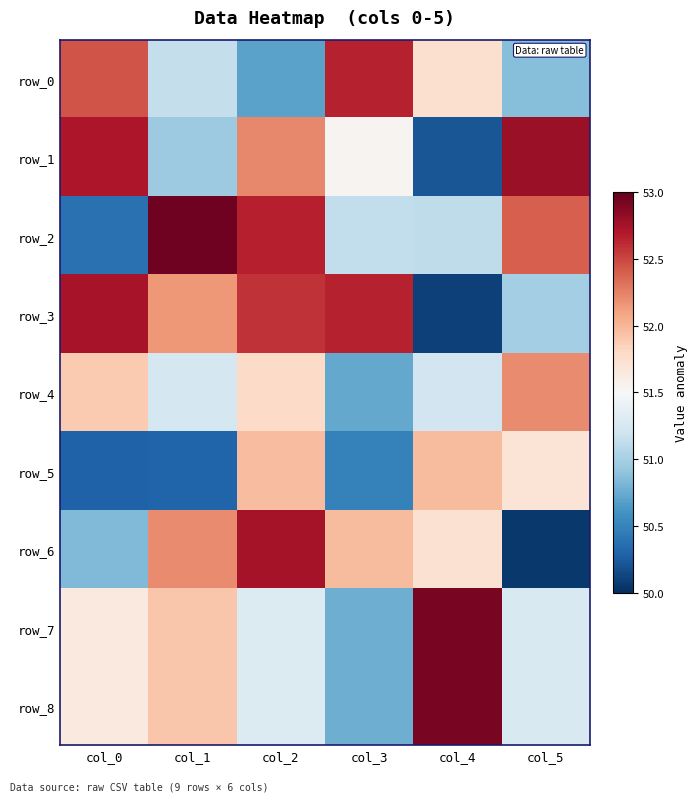

How many values in the row_2 series are below 52?

3